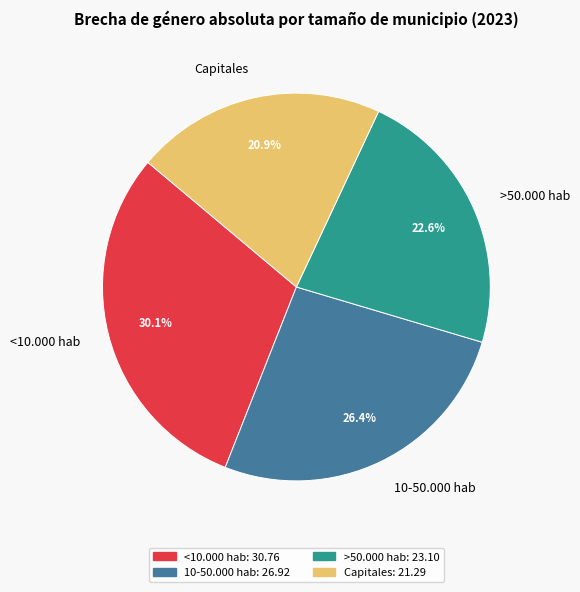

Is there a majority slice in this chart?

No